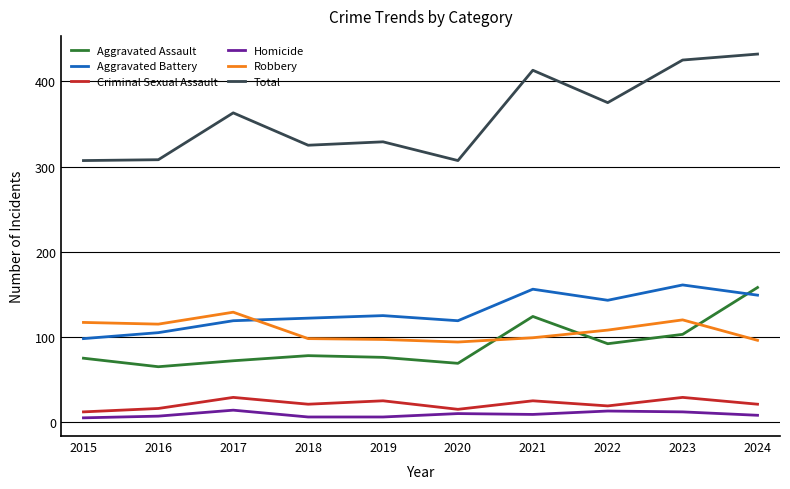

The Aggravated Battery series shows 239 at 2024. True or false?

False